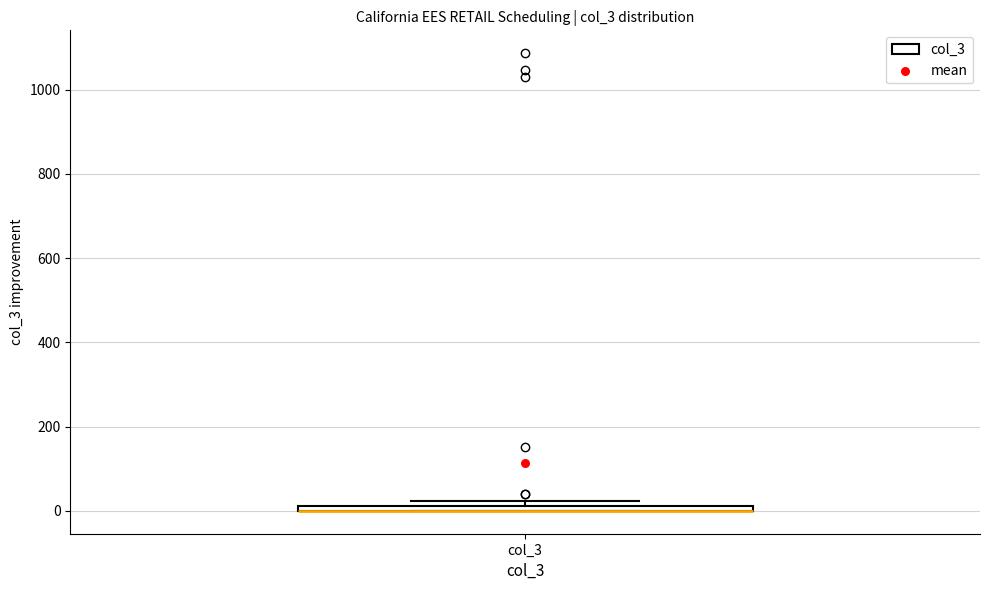

Where is the lower edge of the box for col_3 on the y-axis? The values are not printed on the chart, so give them approximately, as read against the axis.

0